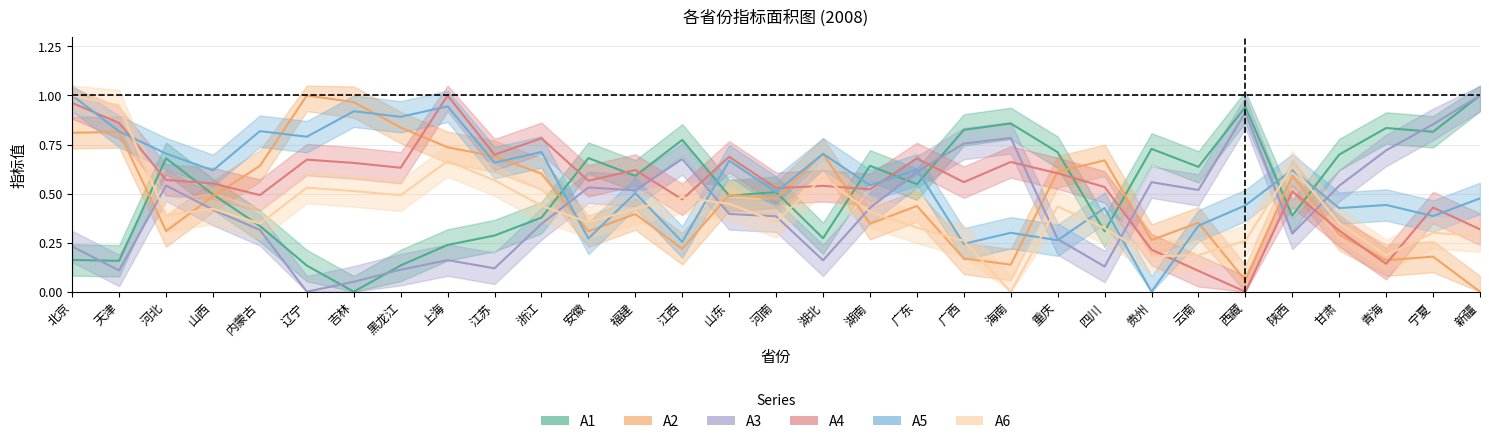

Does the chart display data point markers on the line(s)?

No